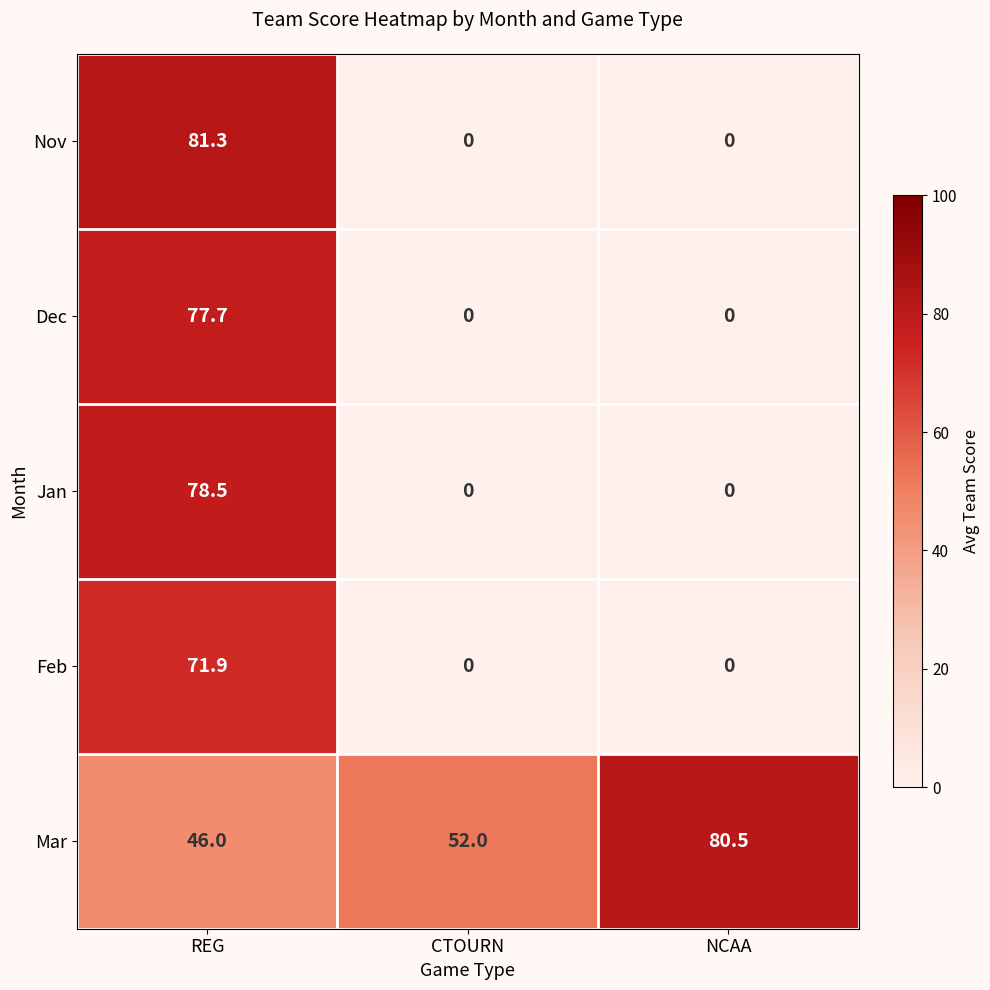

The Mar series shows 67.6 at CTOURN. True or false?

False